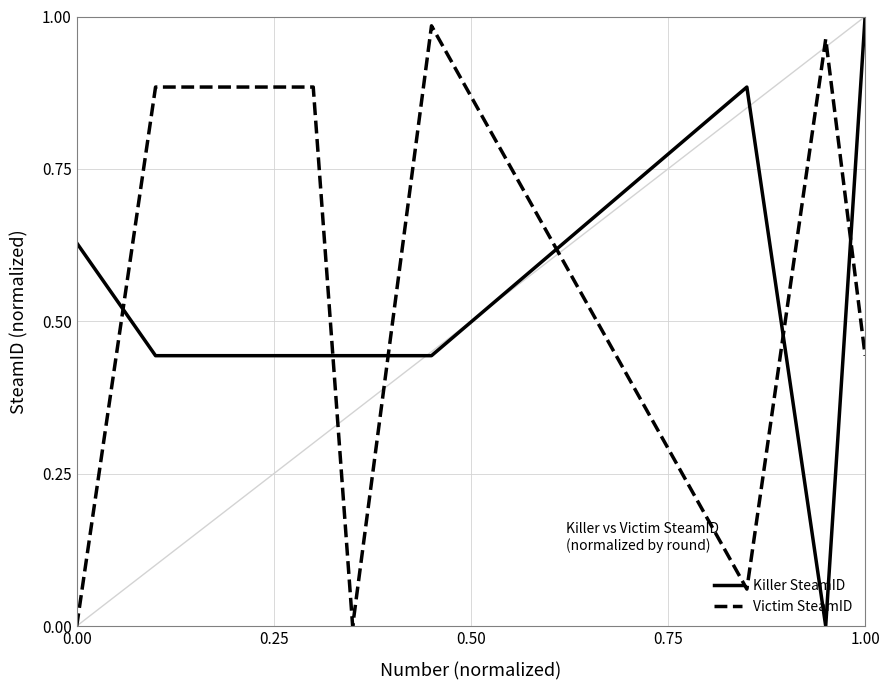

True or false: Victim SteamID and Killer SteamID intersect in this chart.

True